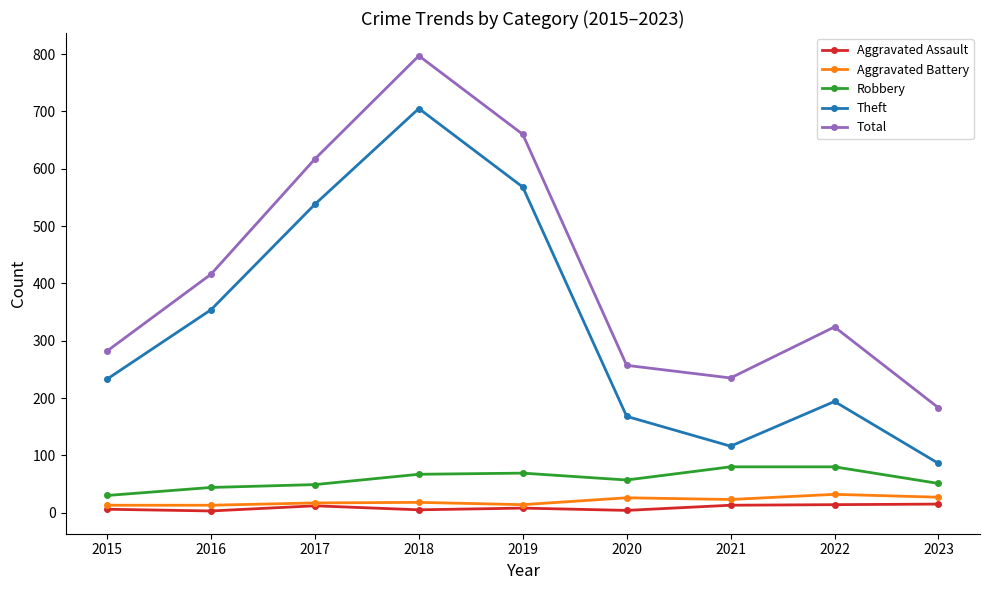

What is the highest value of the Theft series?

705